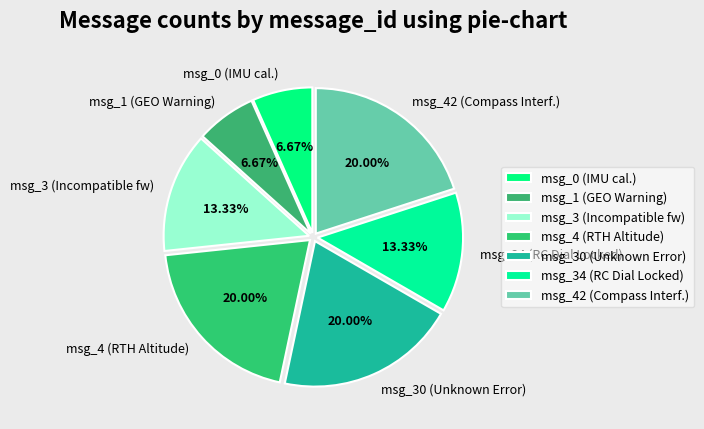

Is there any slice that represents more than half of the pie?

No